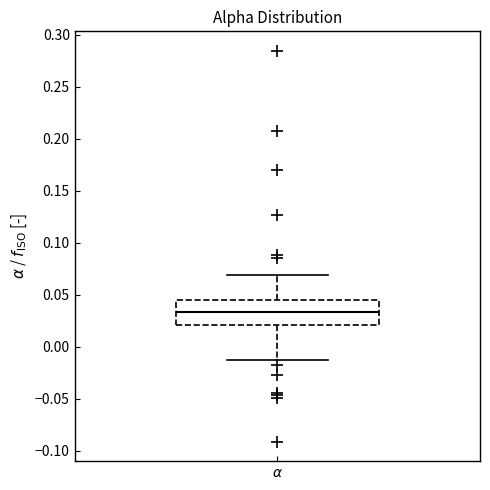

Transcribe this box plot: give where the median line is, the range the box spans, and where the two whiskers end, as read against the y-axis. The values are not printed on the chart, so give them approximately, as read against the axis.

median 0.035, box 0.020 to 0.045, whiskers -0.010 to 0.070